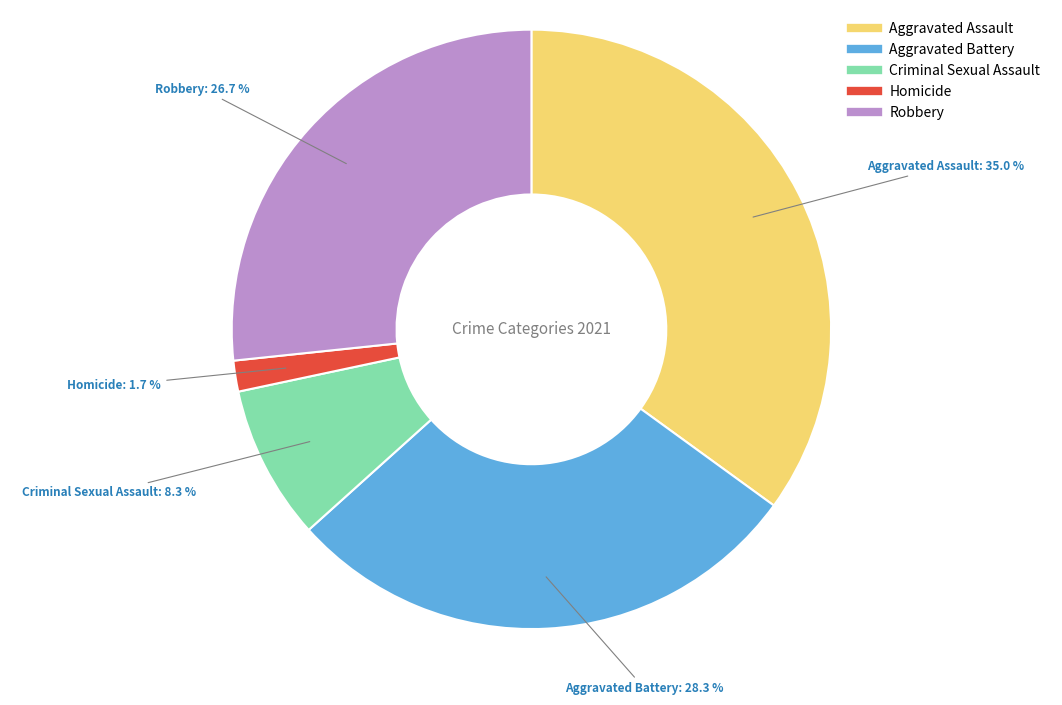

Does Aggravated Battery account for over 50% of the chart?

No